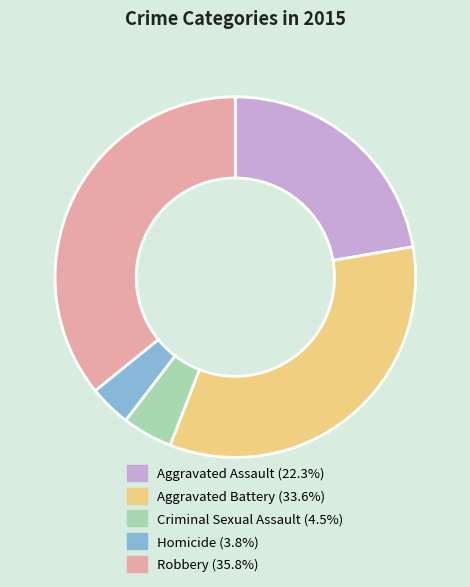

Rank the categories by value from lowest to highest.

Homicide, Criminal Sexual Assault, Aggravated Assault, Aggravated Battery, Robbery